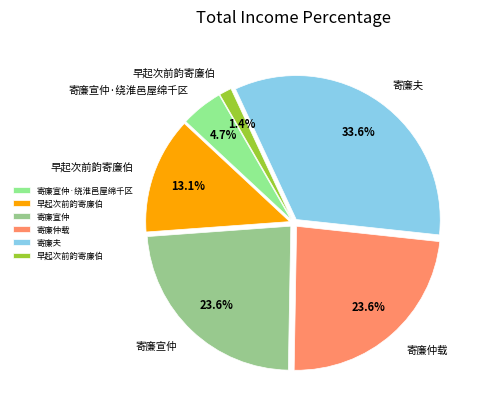

To the nearest percent, what is the average slice percentage?

17%